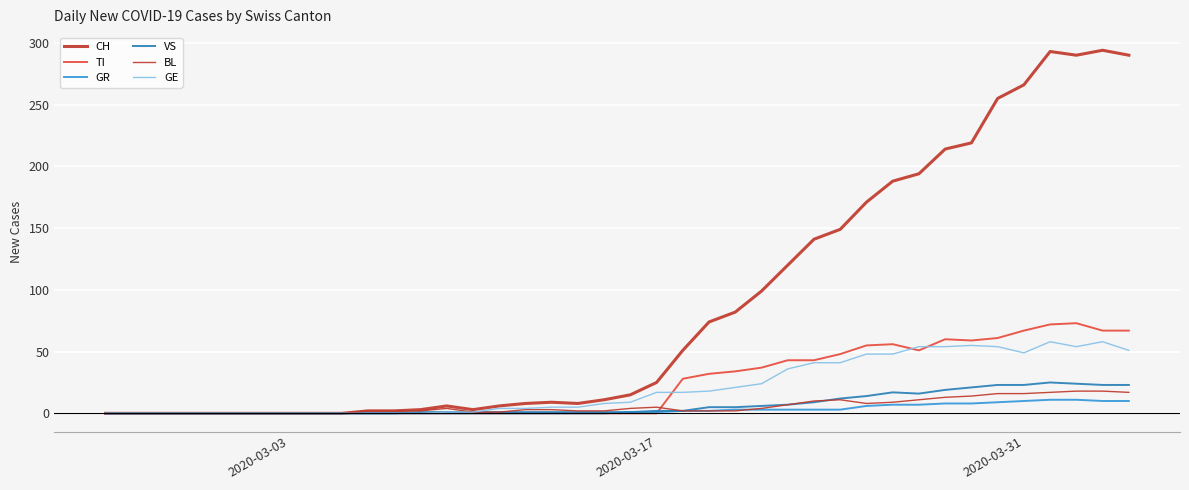

True or false: TI and CH cross at least once.

False